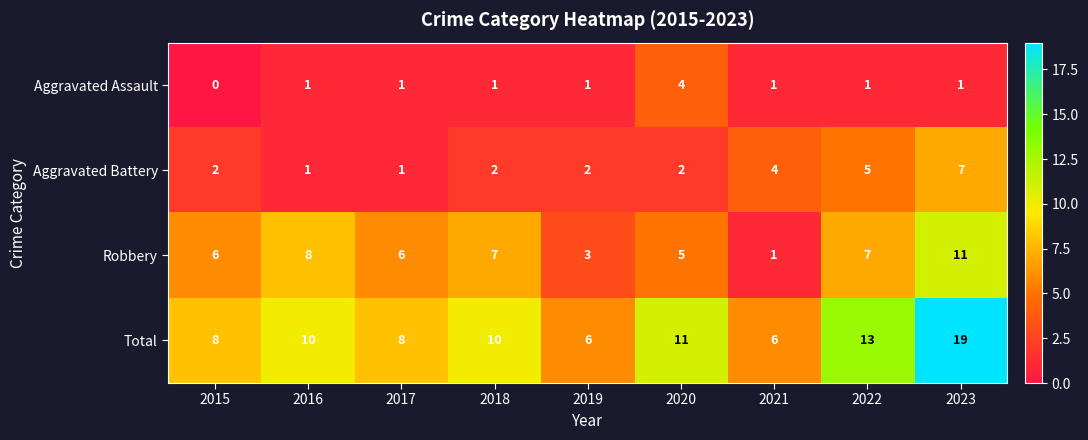

How many values in the Aggravated Battery series are below 2?

2